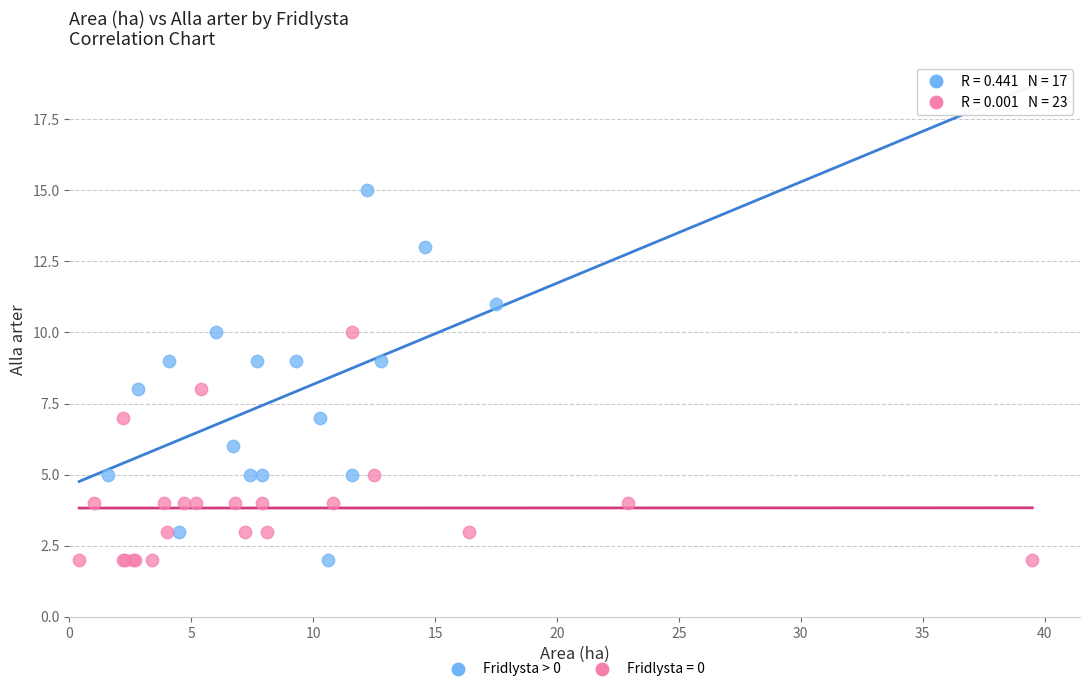

What are all the series names shown in the legend?

Fridlysta > 0, Fridlysta = 0